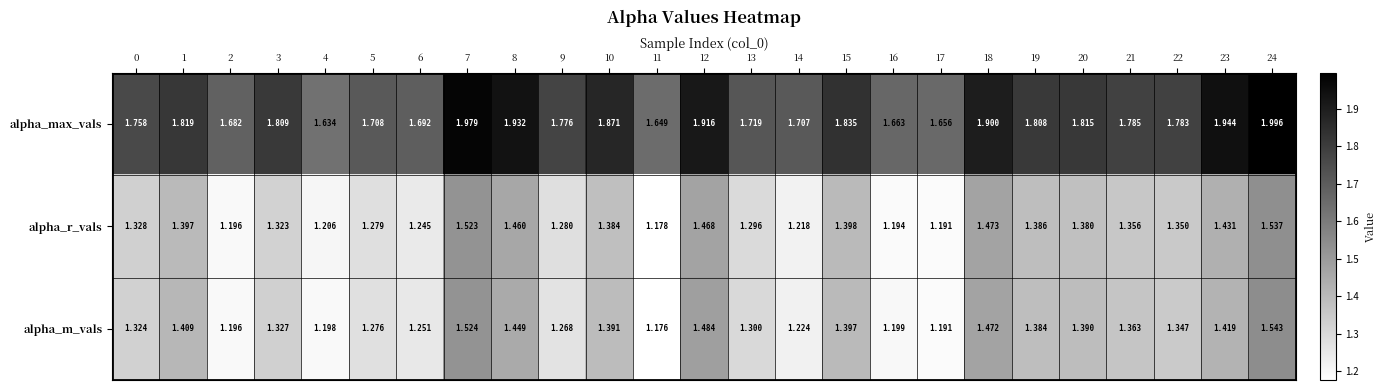

At how many categories does at least one series exceed 1?

25